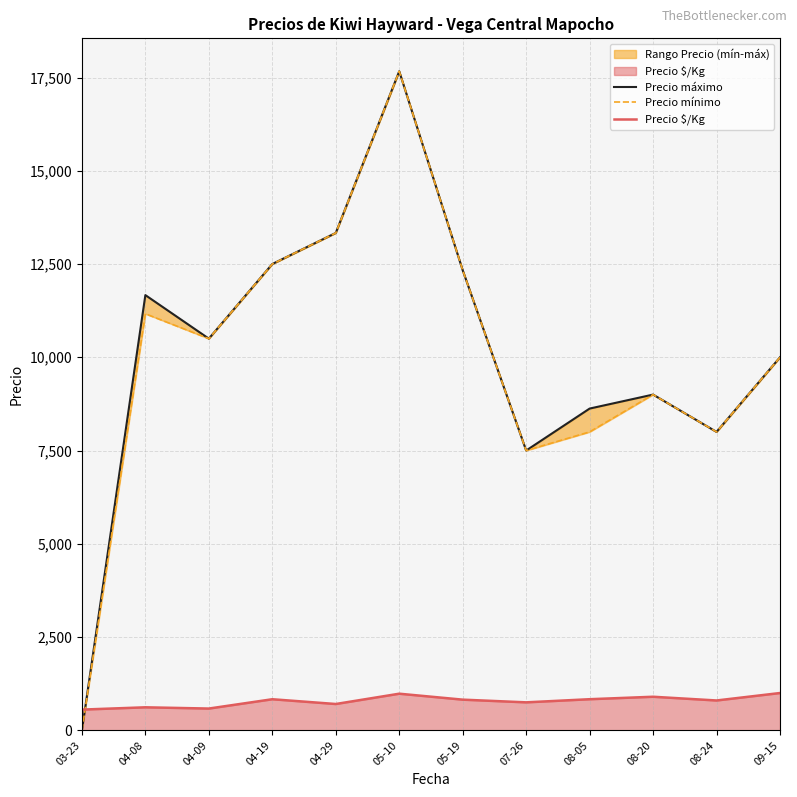

Between 08-20 and 08-24, which series saw the biggest shift?

Precio máximo